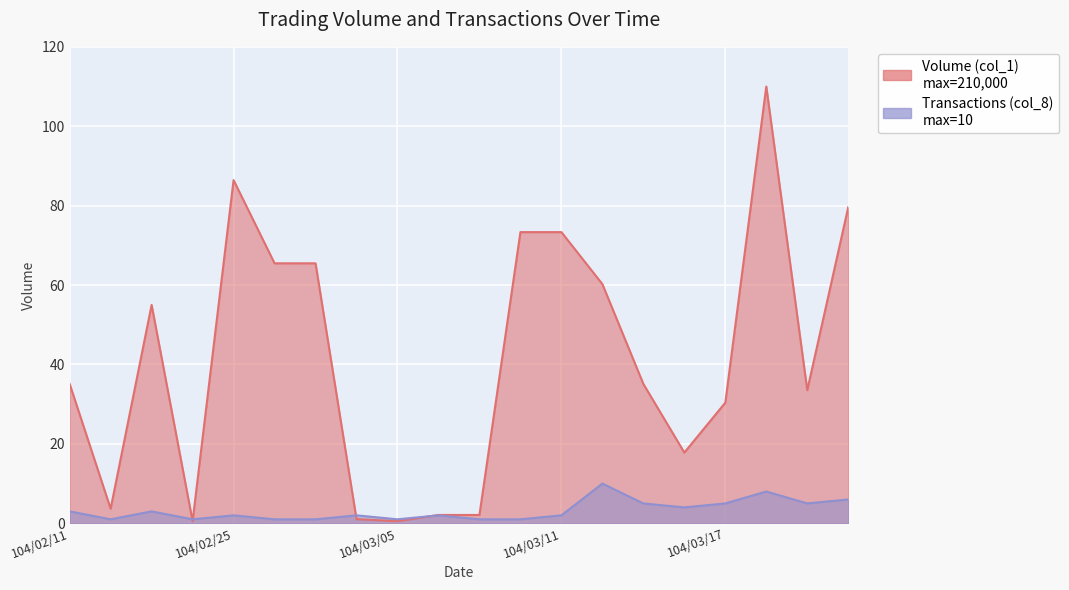

At how many categories does at least one series exceed 82?

2